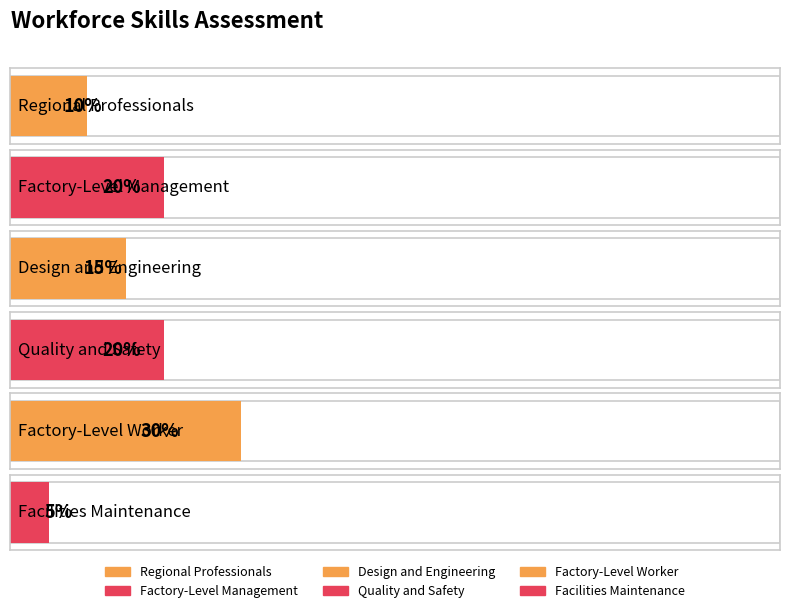

What position from the left is Factory-Level Worker?

5